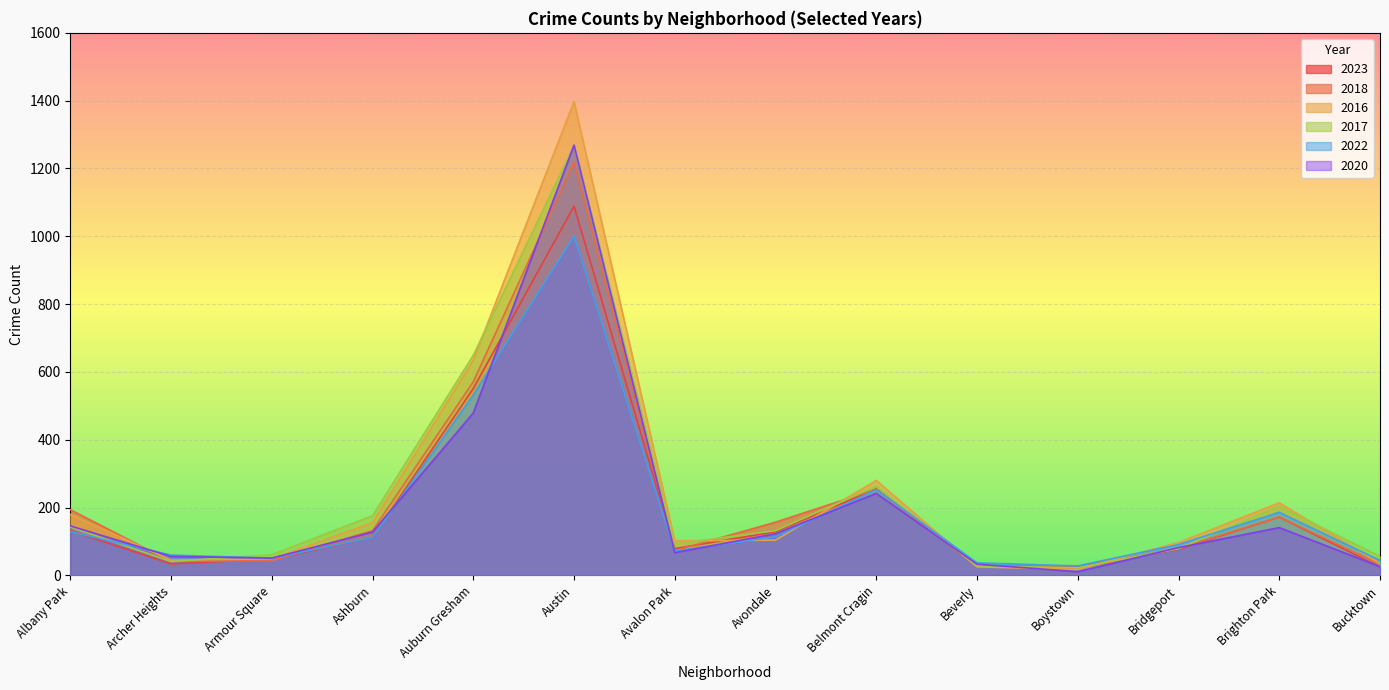

How many lines are shown in the chart?

6